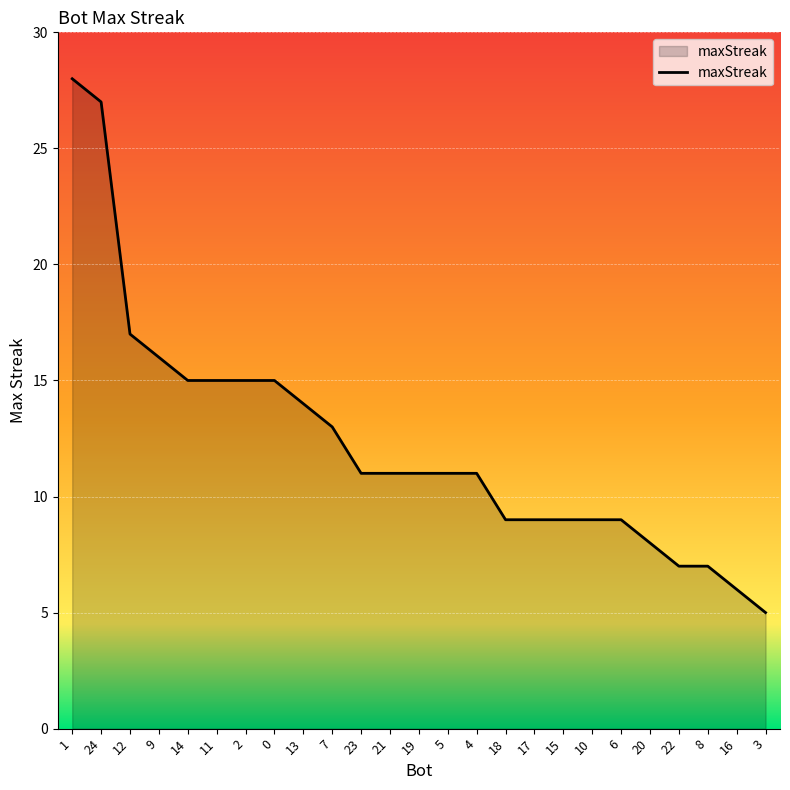

What position from the right is 24?

24